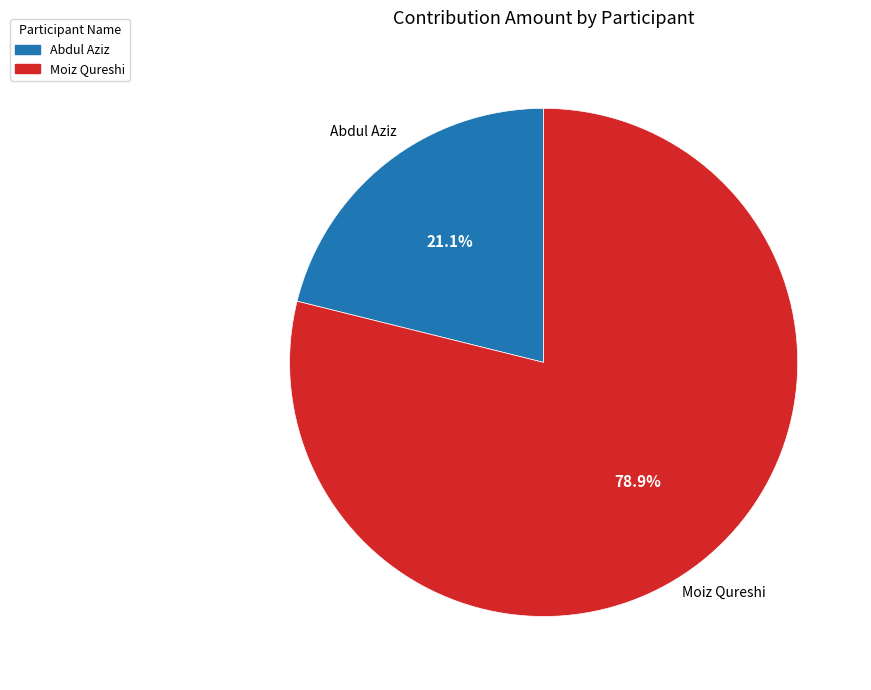

Combined, do Moiz Qureshi and Abdul Aziz account for over 50%?

Yes